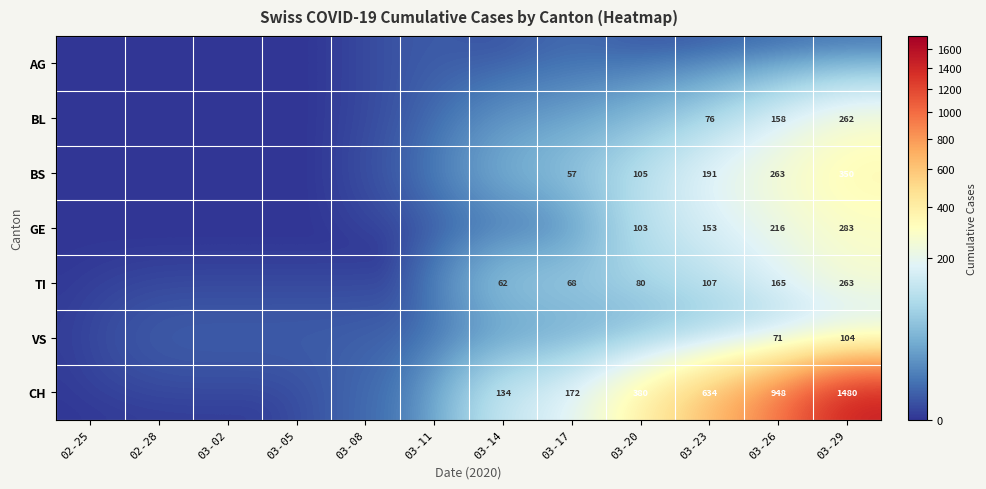

What is the difference between the highest and lowest values at 03-11?

11